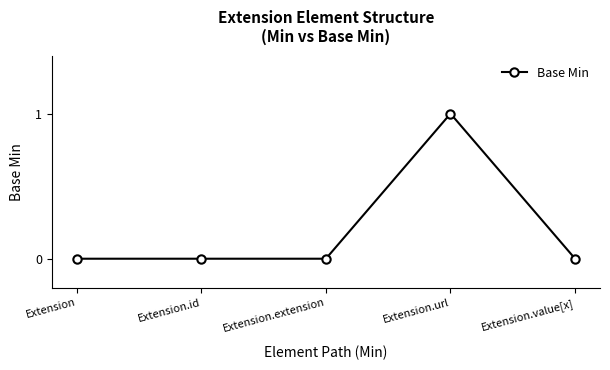

What is the label of the 5th point from the right?

Extension